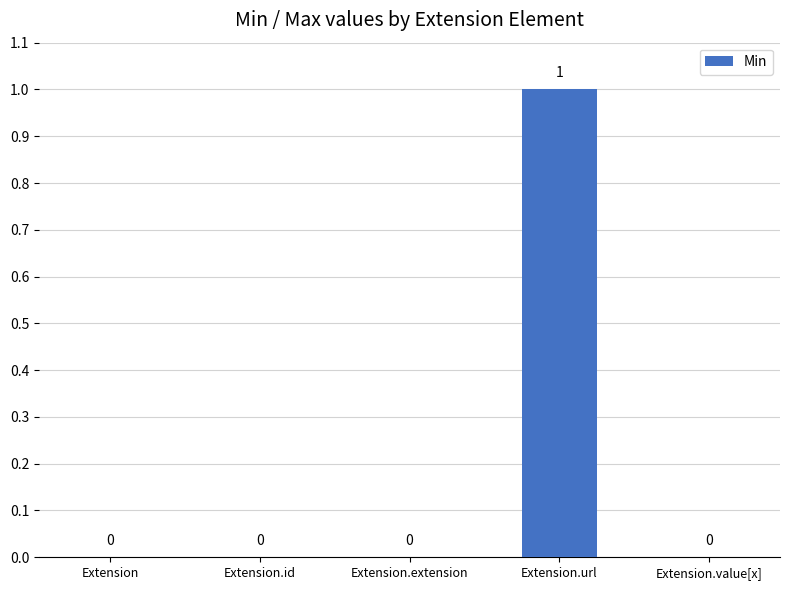

At which category does the chart reach its peak across all series?

Extension.url